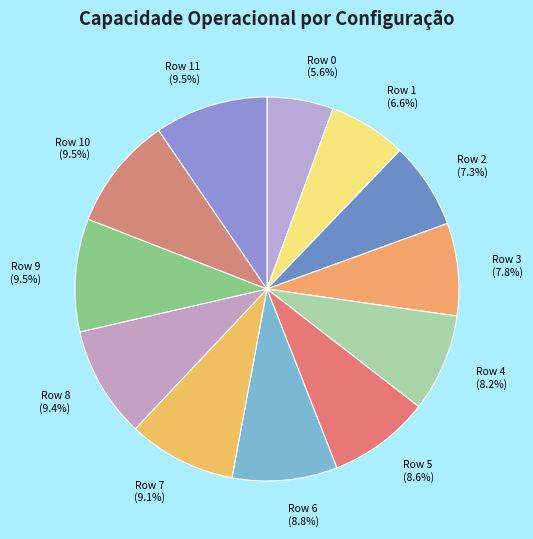

Is the sum of Row 8 and Row 4 greater than half?

No